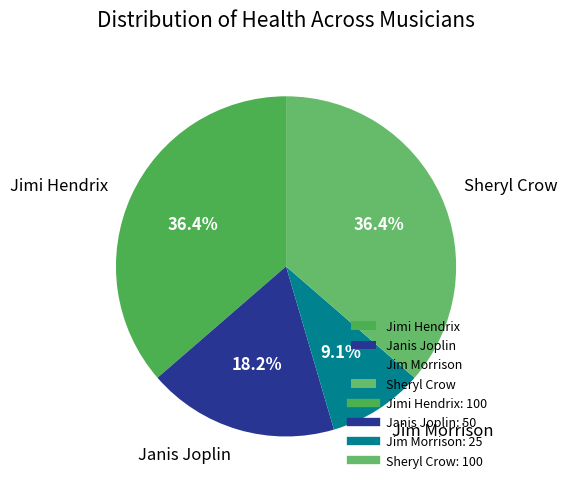

Is there any slice that represents more than half of the pie?

No